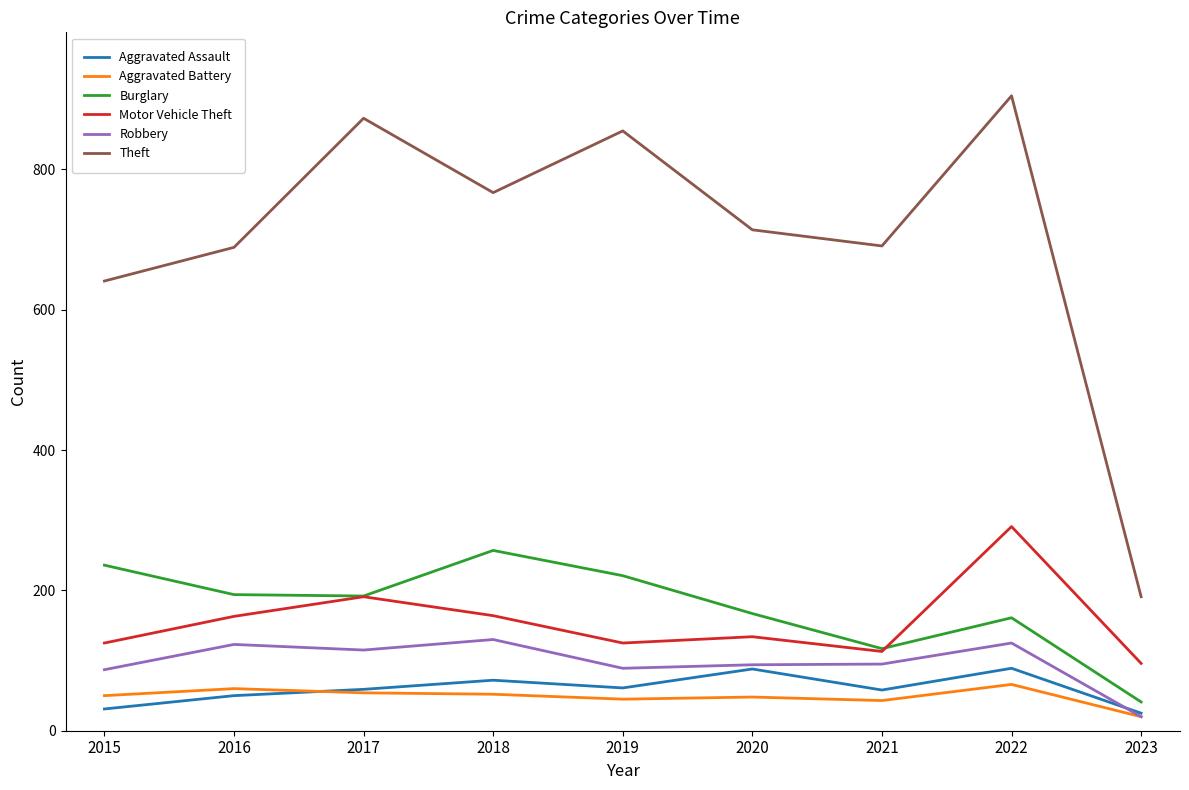

How many interior local valleys does the Burglary series have?

2